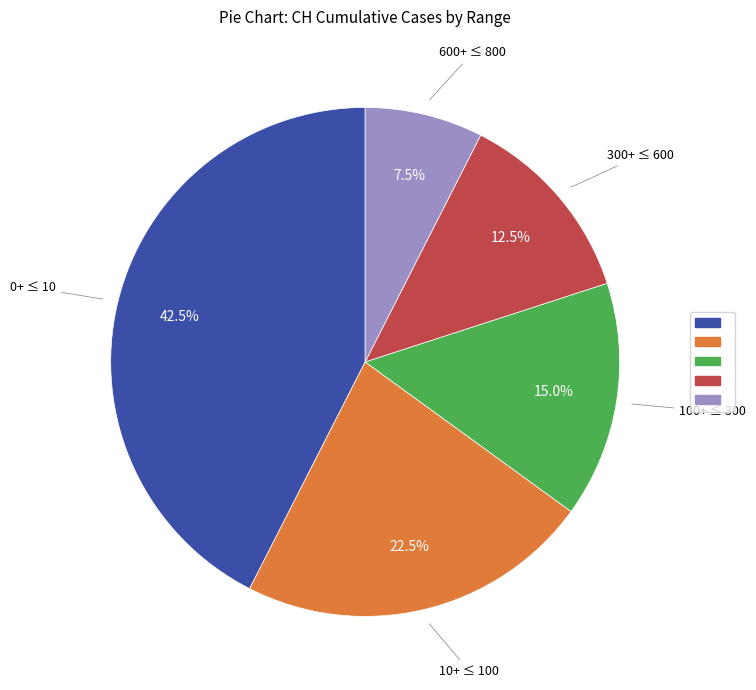

How many segments does this pie chart have?

5